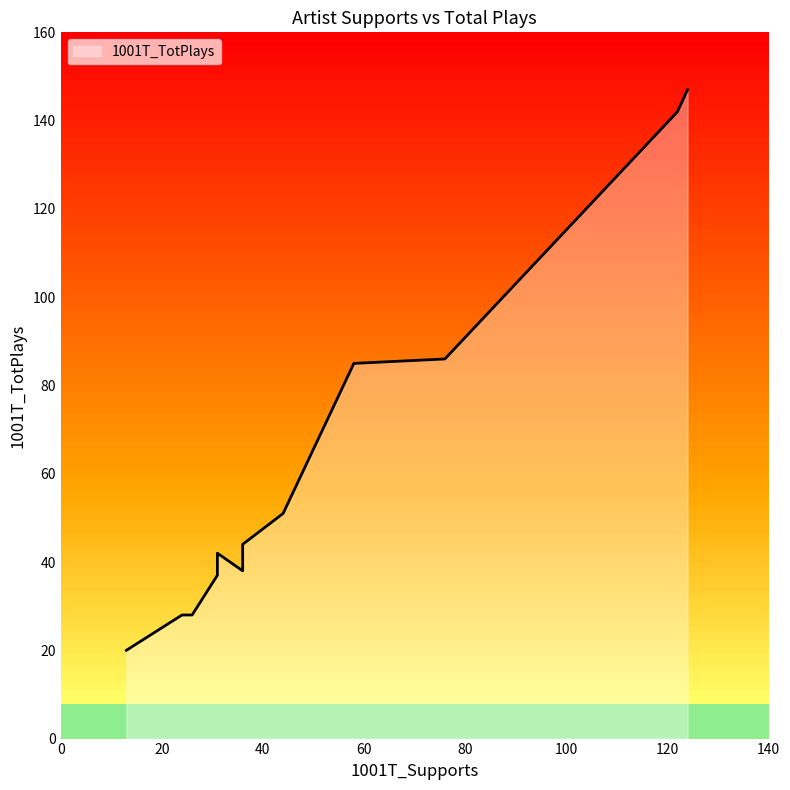

What is the average value?

66